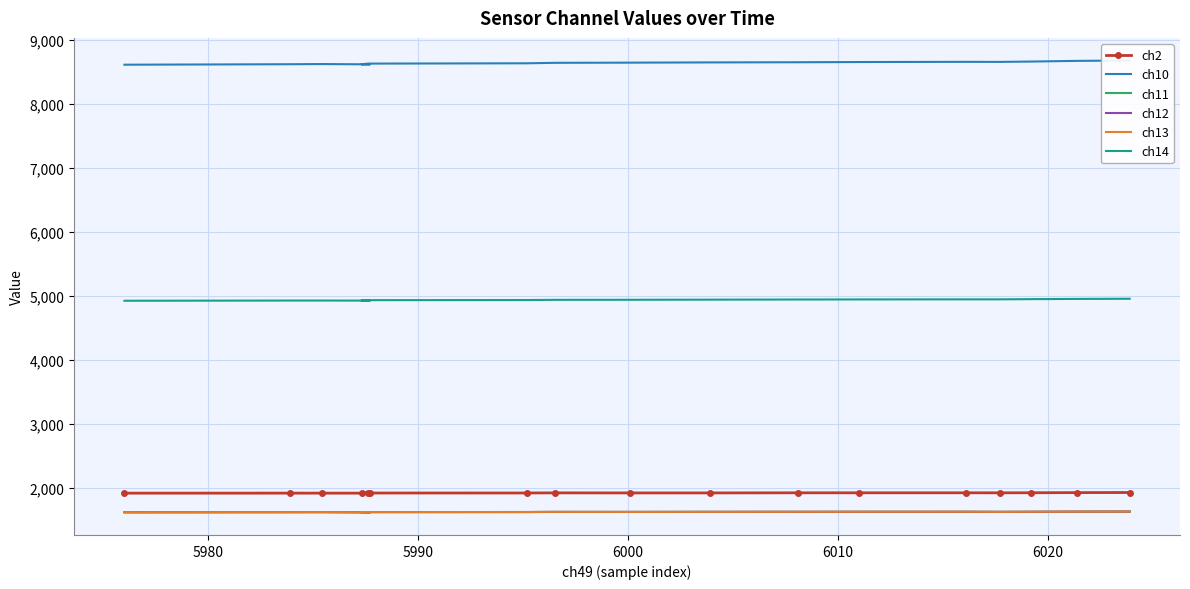

What is the value of the ch10 point at the 7th from the left?

8654.0